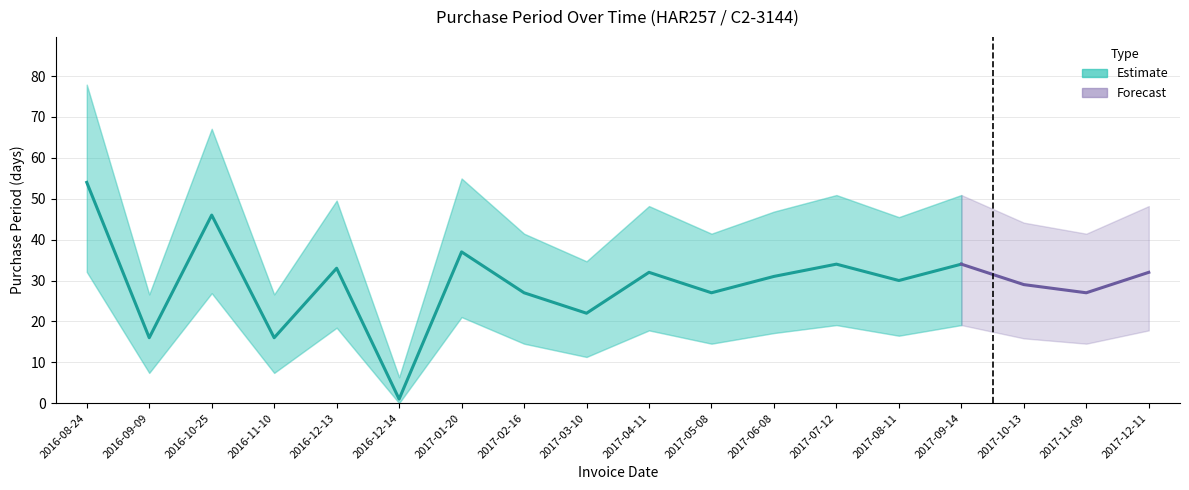

What is the difference between the second highest and minimum values?

45